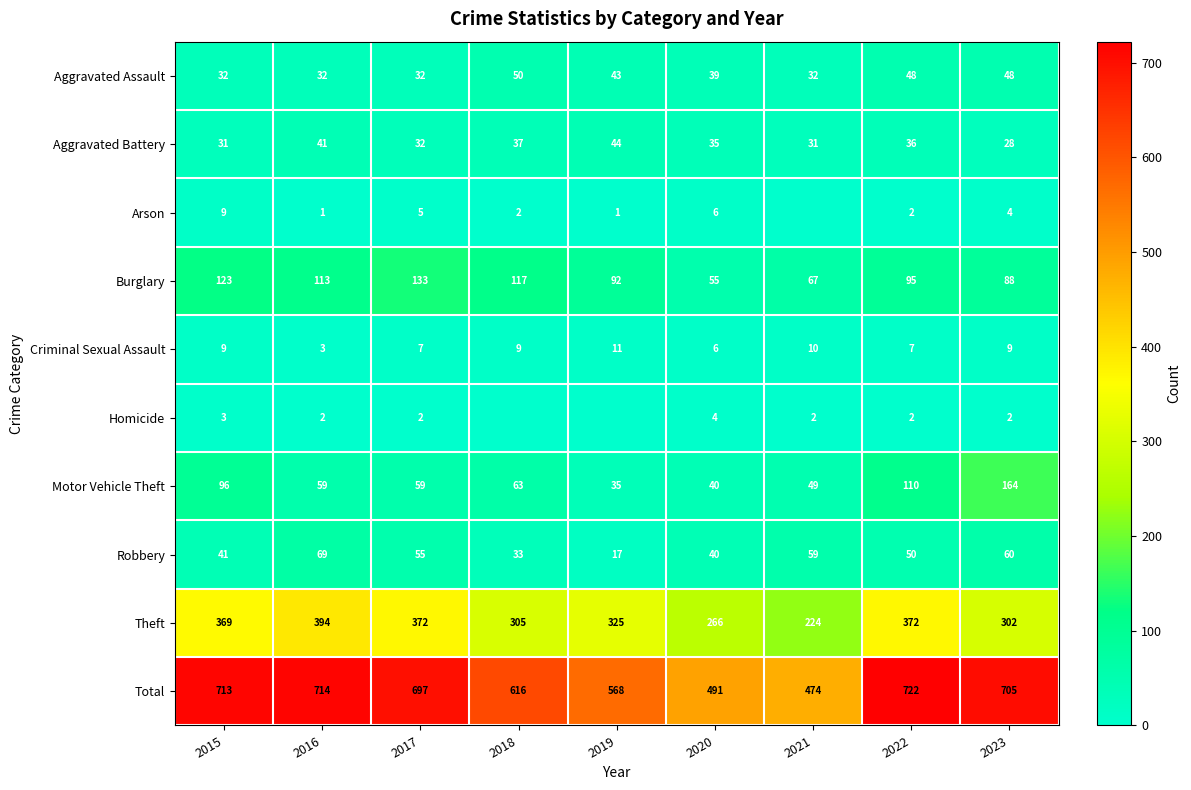

What is the difference between the highest and lowest values at 2017?

695